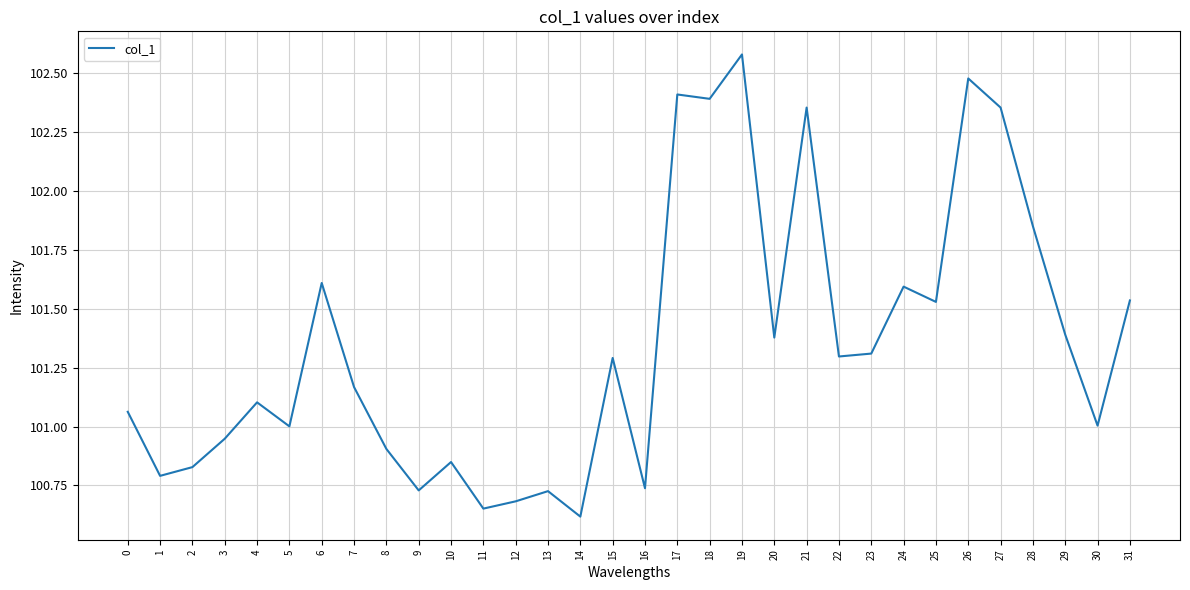

Between 31 and 22, which is larger?

31